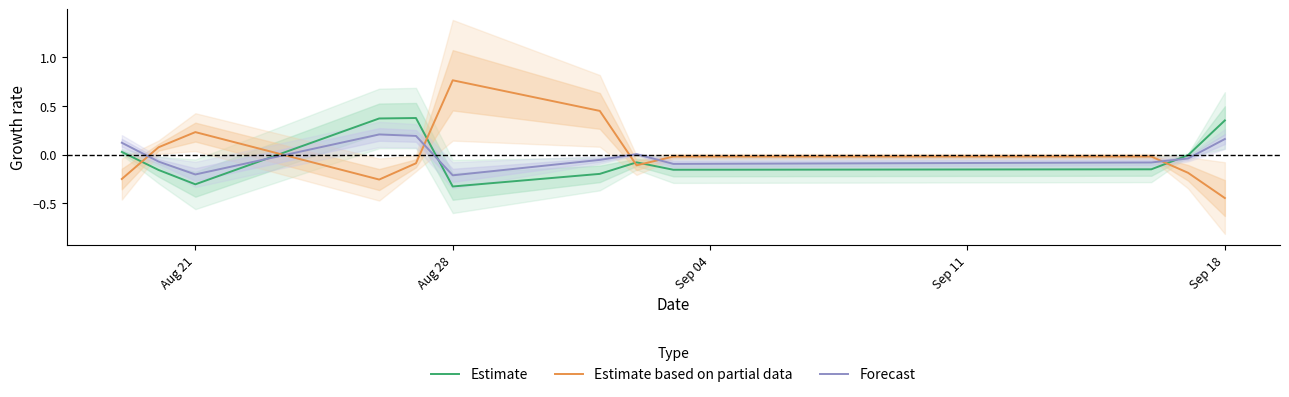

True or false: Estimate and Estimate based on partial data cross at least once.

True